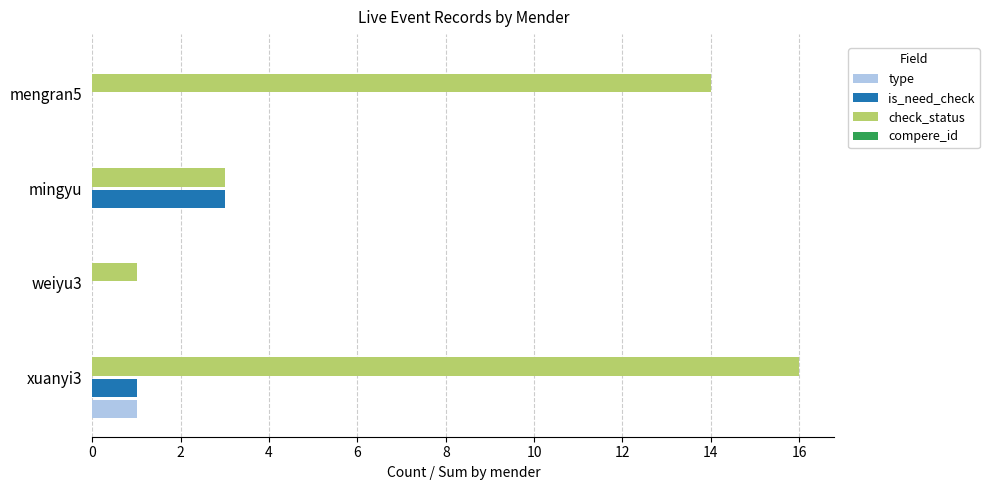

What is the maximum value shown in the chart?

16